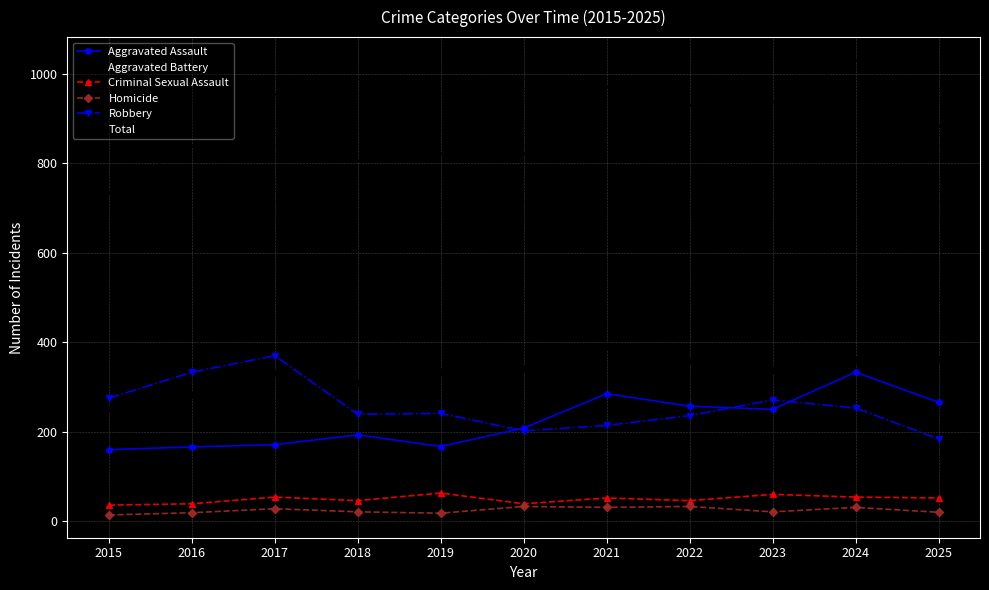

Read the Robbery value at 2024.

253